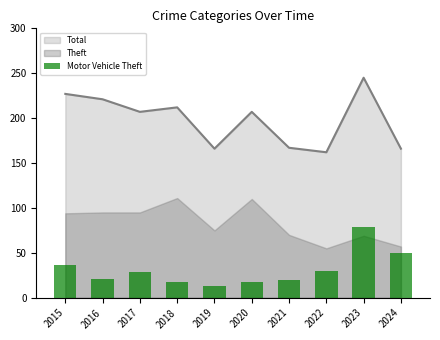

Between 2015 and 2019, which is larger?

2015